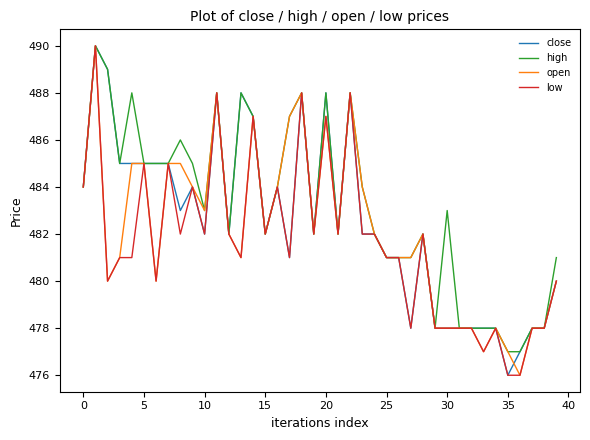

What is the minimum value for high?

477